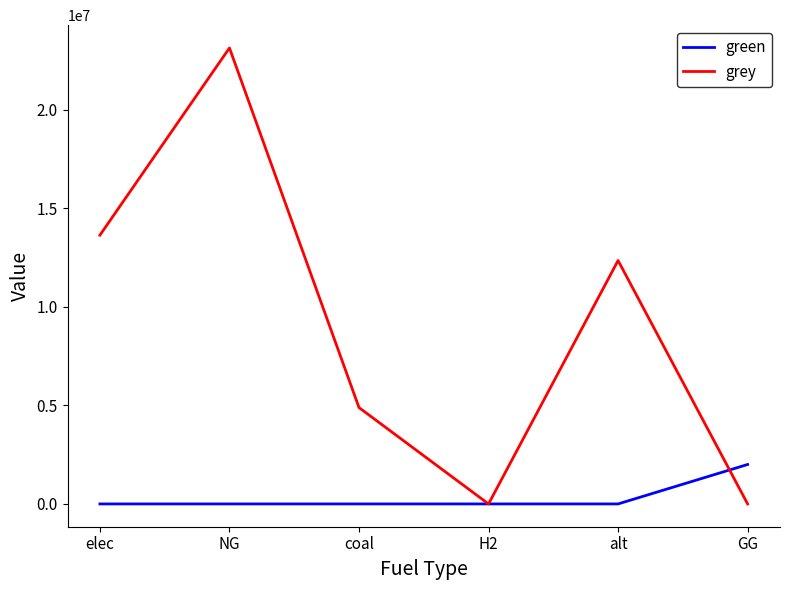

At how many categories does at least one series exceed 4509107?

4